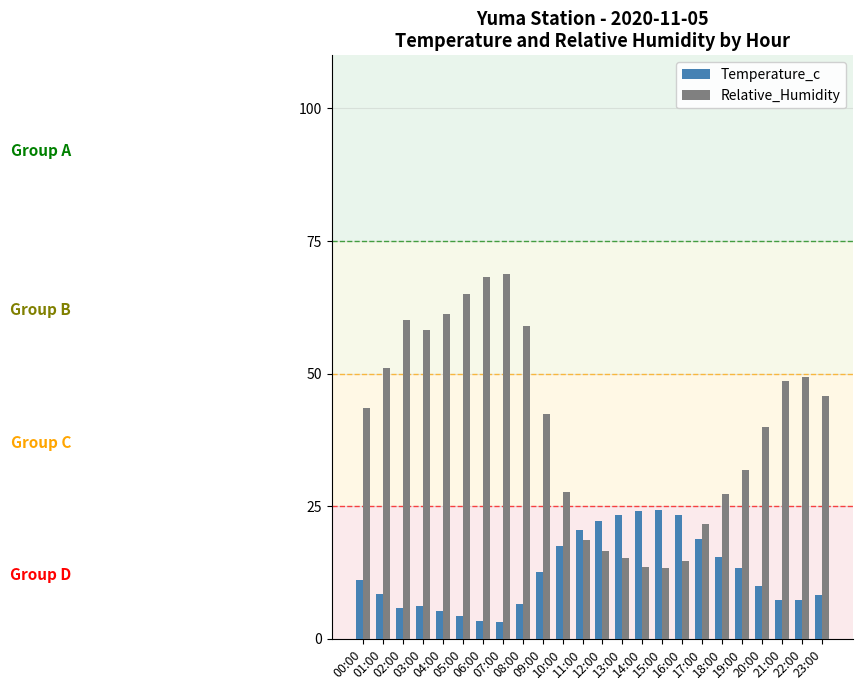

What is the sum of all Relative_Humidity values?

961.3